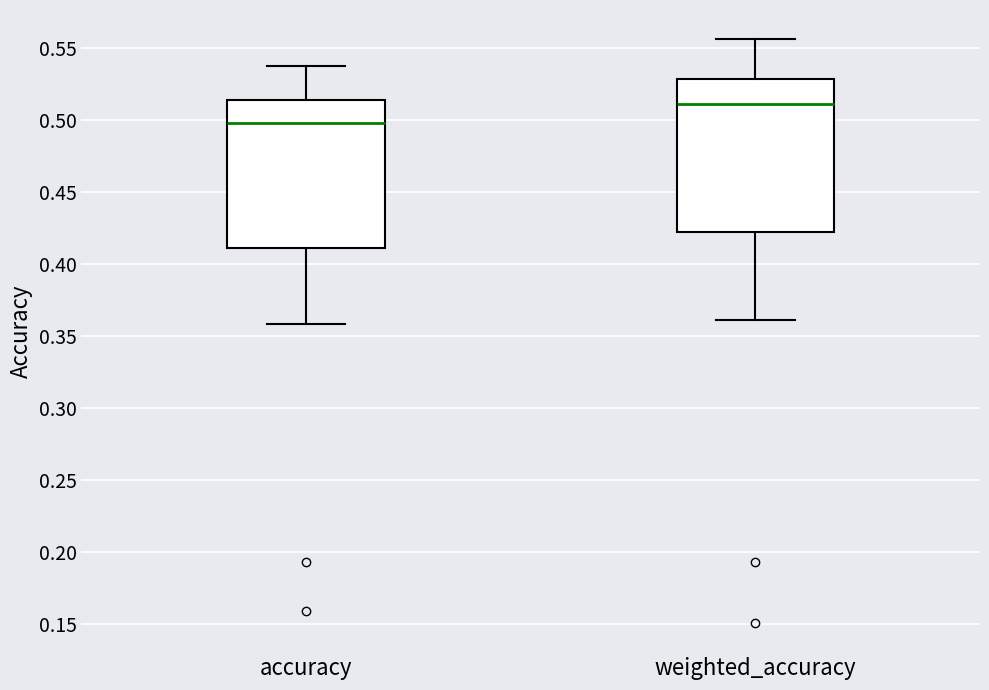

Reading left to right, read every box against the y-axis: the position of its median line, the range the box covers, and the ends of its whiskers. The values are not printed on the chart, so give them approximately, as read against the axis.

accuracy: median 0.500, box 0.410 to 0.515, whiskers 0.360 to 0.535
weighted_accuracy: median 0.510, box 0.420 to 0.530, whiskers 0.360 to 0.555